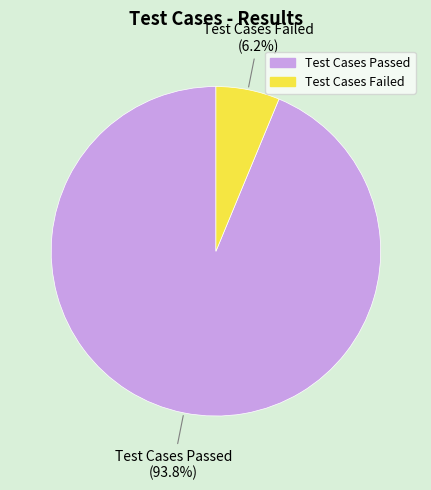

To the nearest percent, what portion does Test Cases Passed represent?

94%